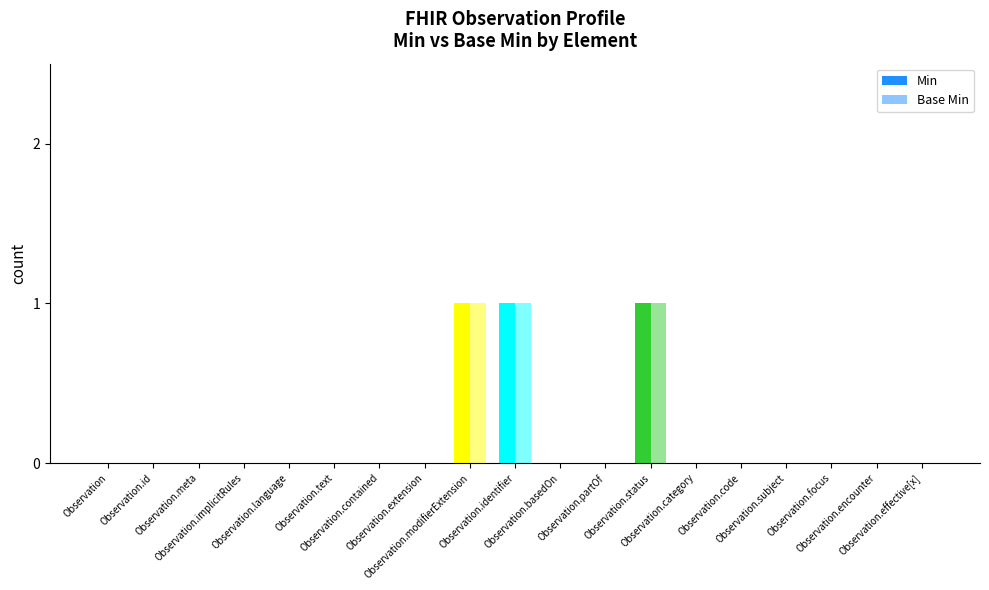

Which series changed the most between Observation.code and Observation.subject?

Min